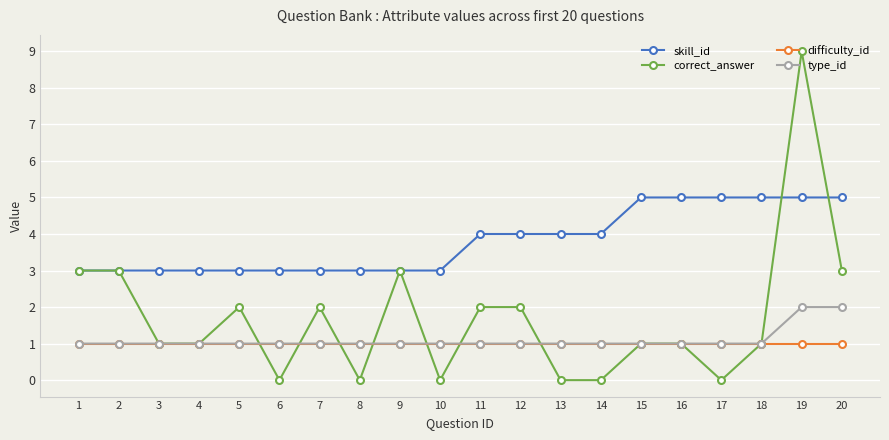

The correct_answer series shows 5 at 2. True or false?

False